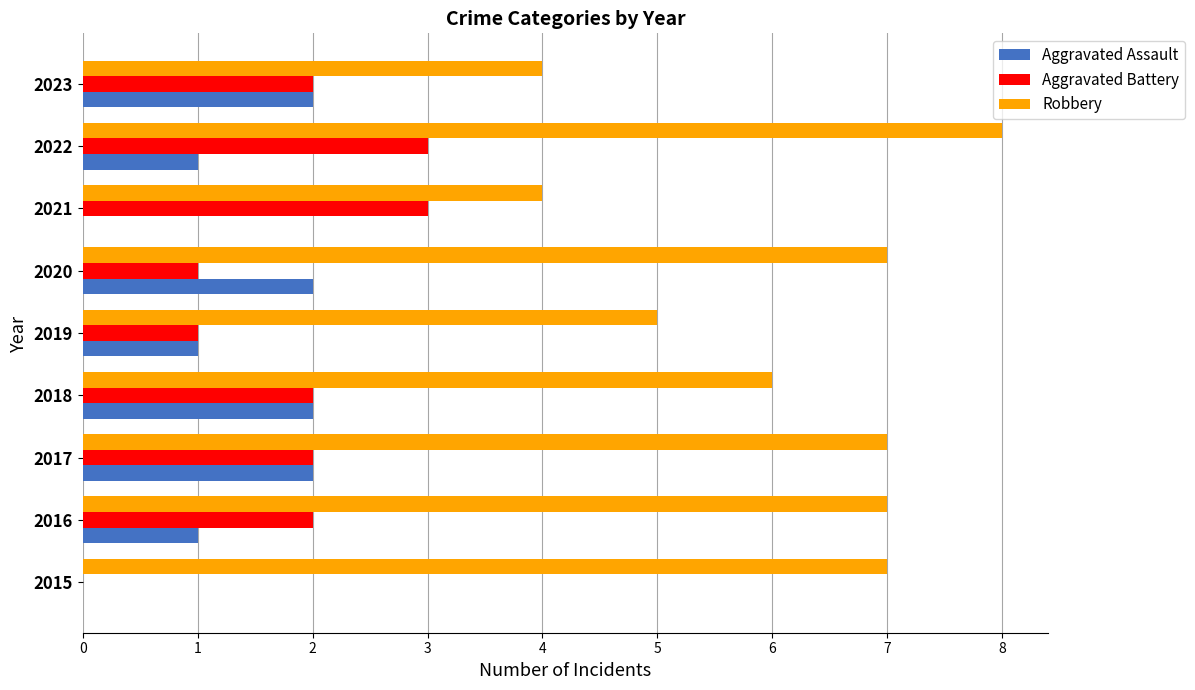

How many series are shown in this chart?

3